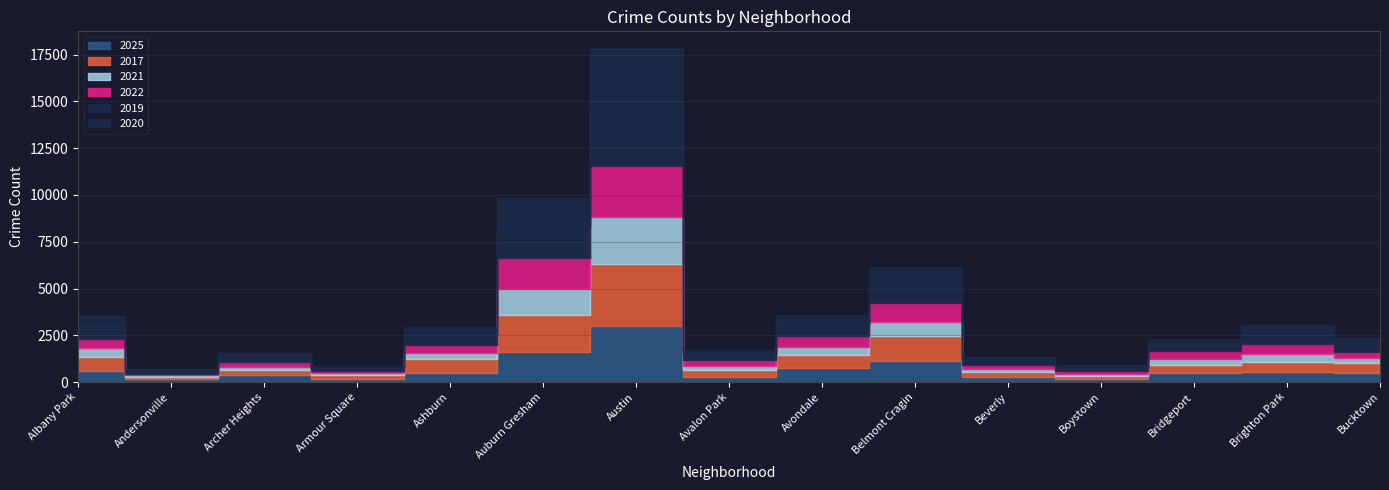

What are all the series names shown in the legend?

2017, 2019, 2020, 2025, 2022, 2021